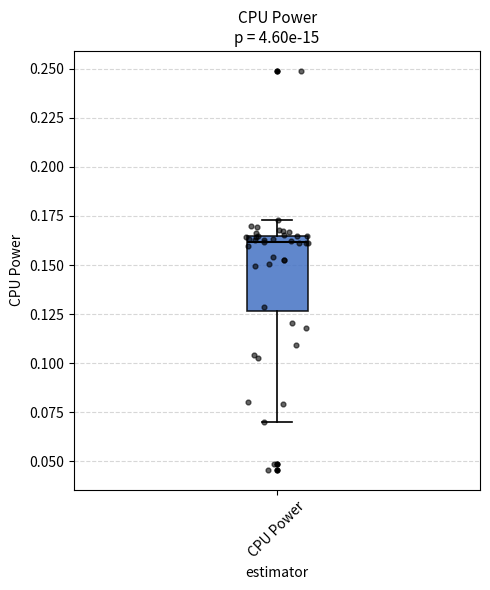

Transcribe this box plot: give where the median line is, the range the box spans, and where the two whiskers end, as read against the y-axis. The values are not printed on the chart, so give them approximately, as read against the axis.

median 0.160, box 0.125 to 0.165, whiskers 0.070 to 0.175